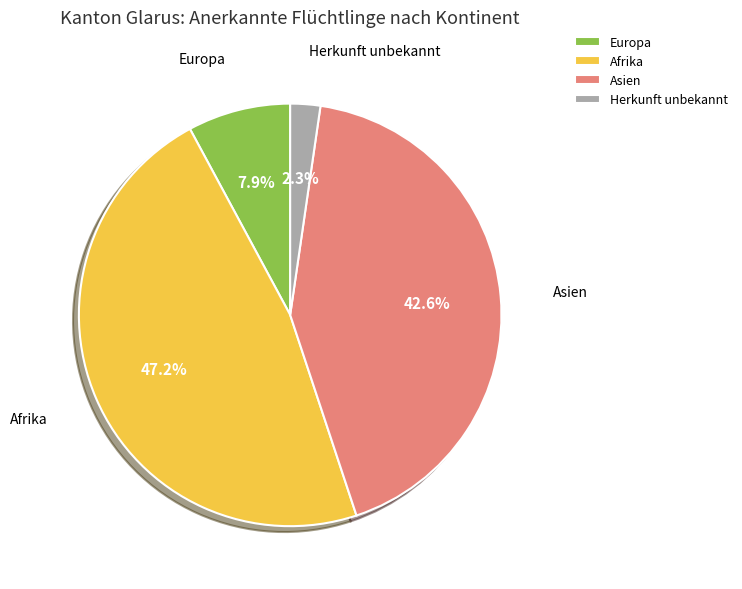

Is there any slice that represents more than half of the pie?

No